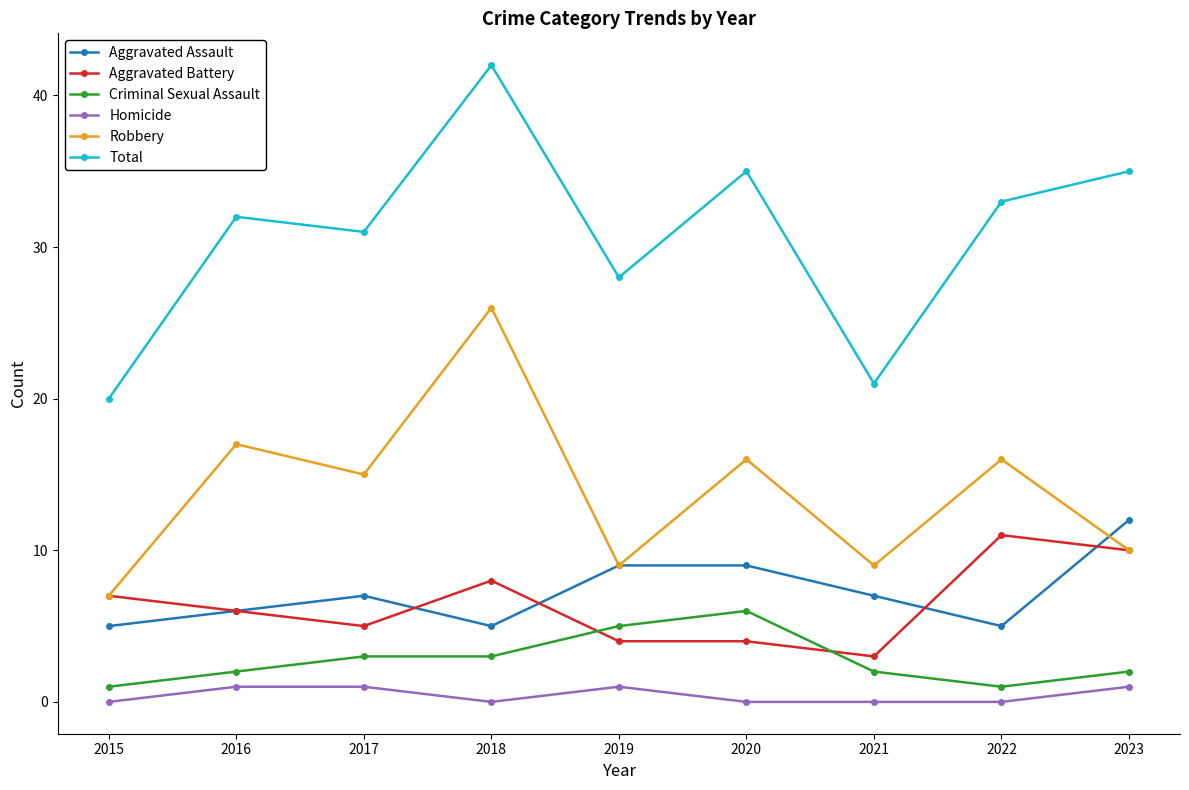

The Homicide series shows 0 at 2021. True or false?

True